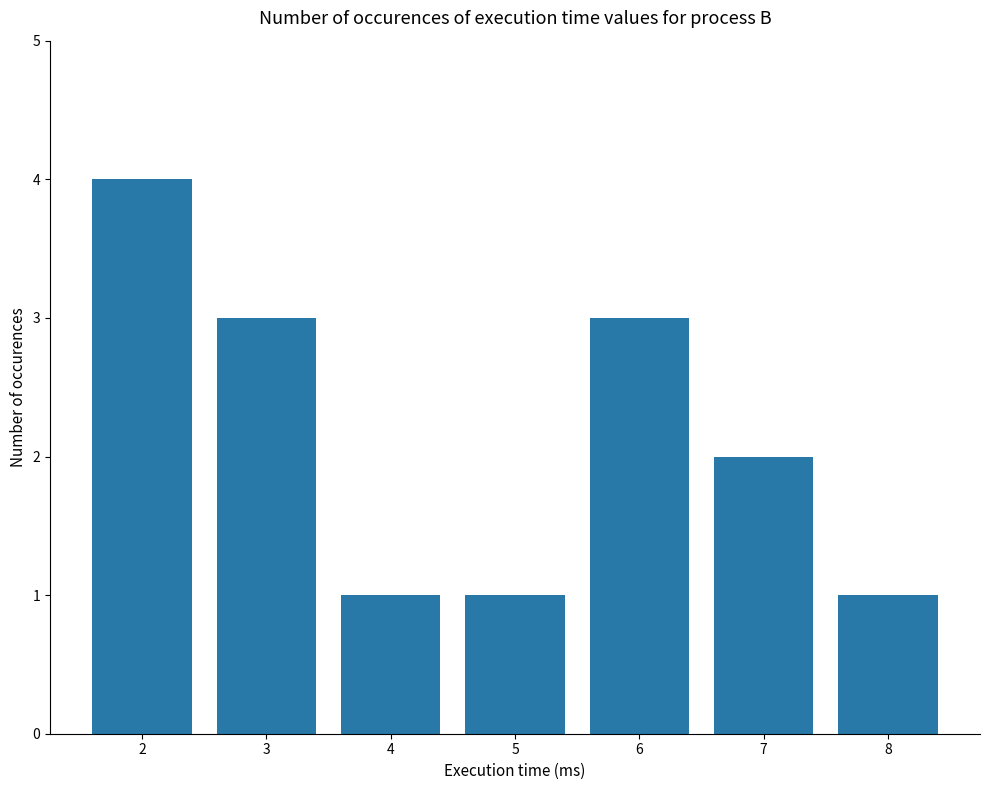

At which label is the value closest to 2?

7